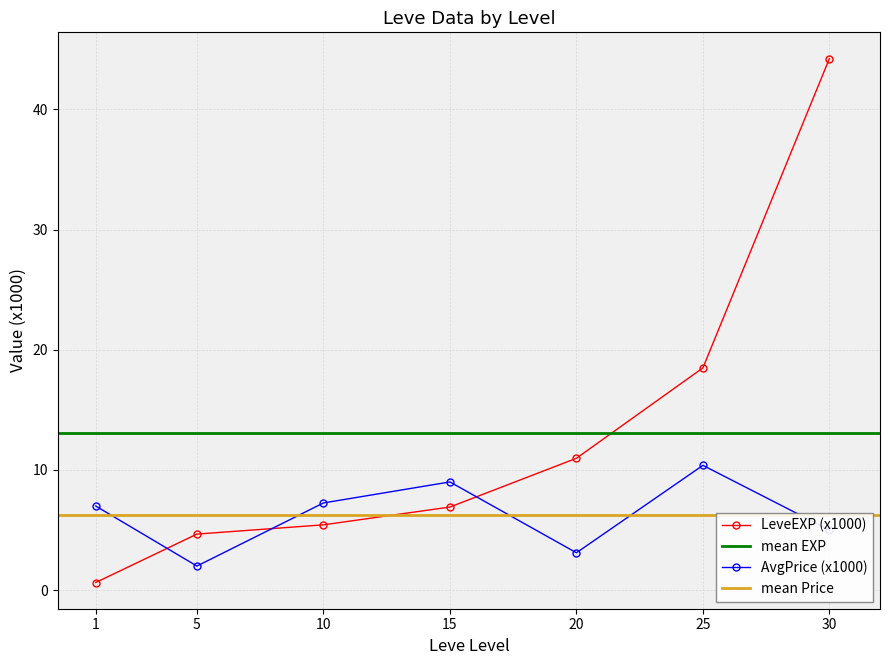

Count the number of categories in the chart.

7